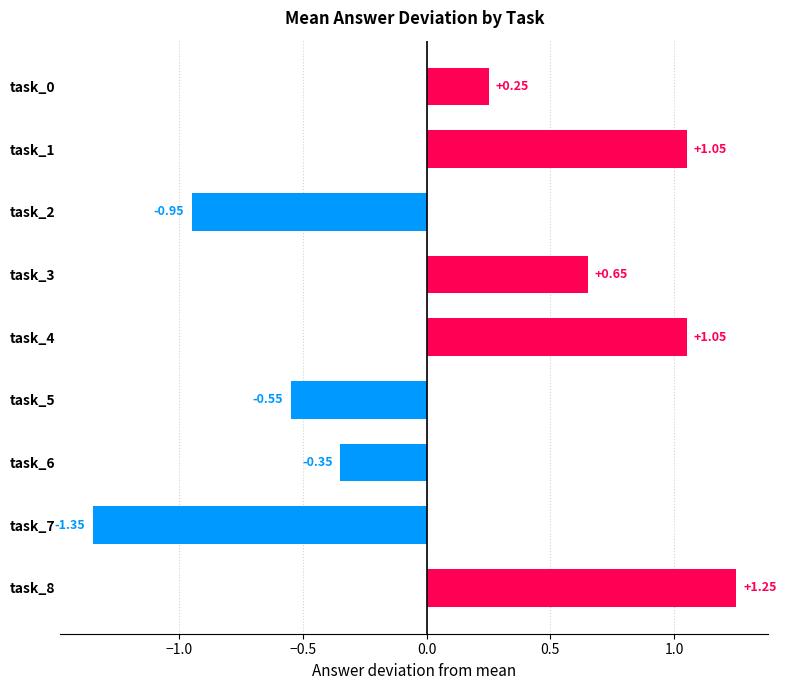

What is the difference between the second highest and minimum values?

2.4